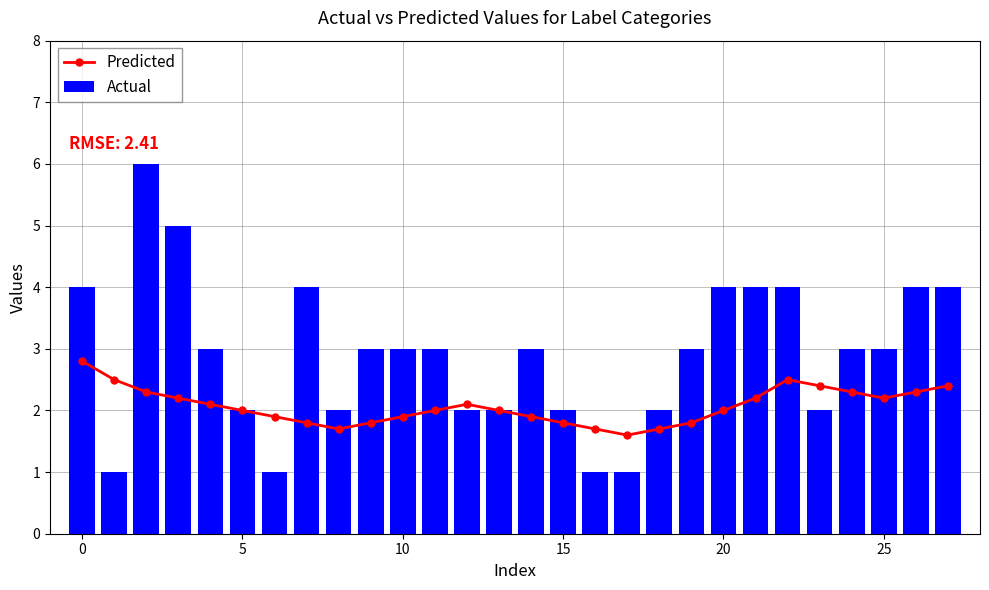

What is the sum of all Actual values?

81